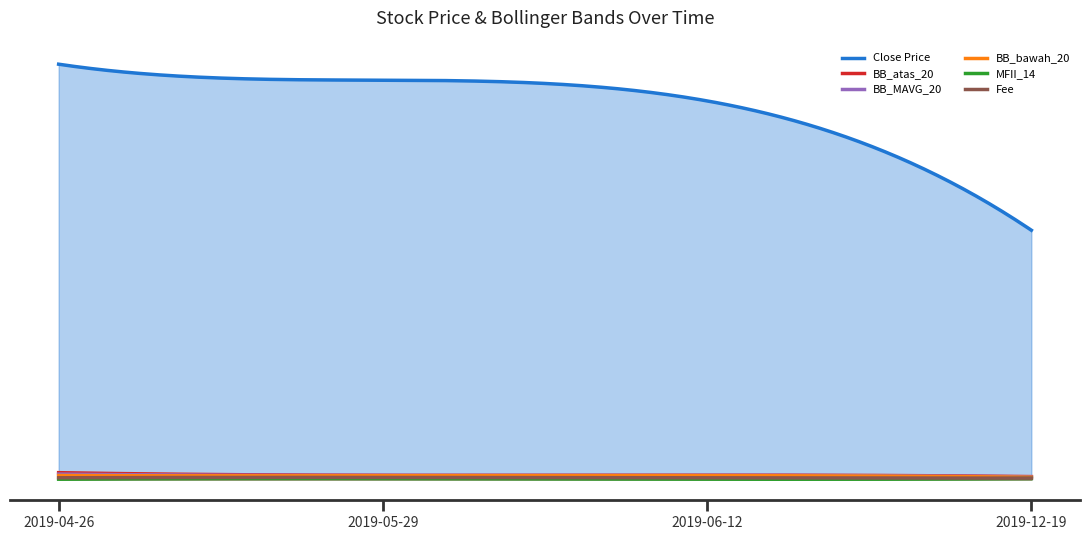

Which series has the largest range (max minus min)?

Close Price